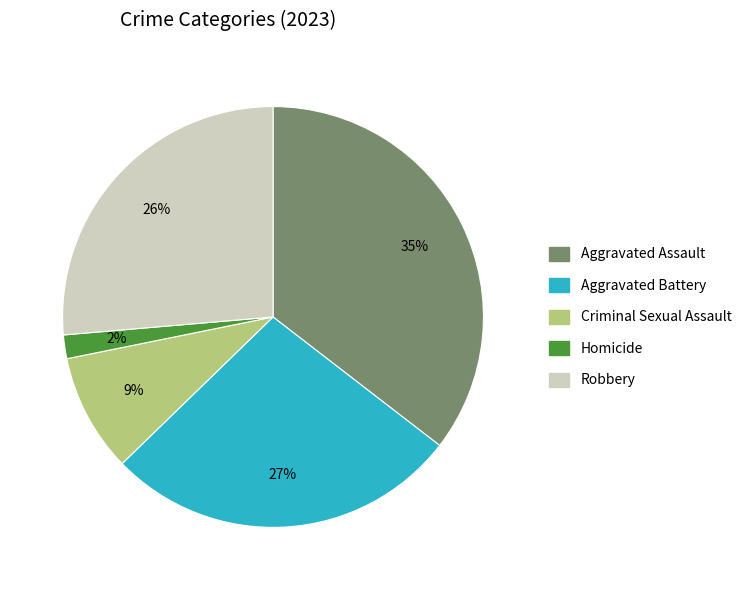

Between Aggravated Battery and Robbery, which is larger?

Aggravated Battery